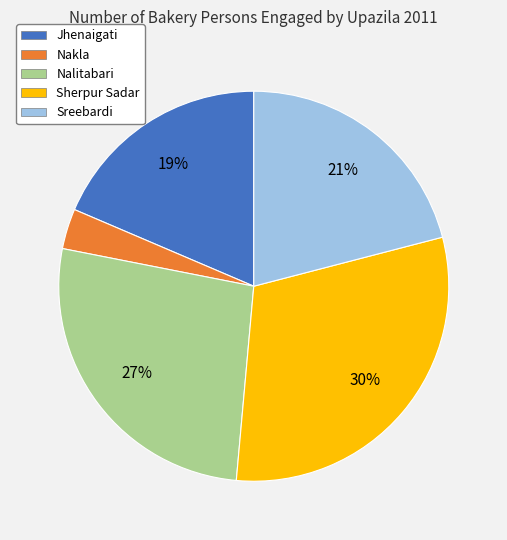

Which has a higher value, Nakla or Sherpur Sadar?

Sherpur Sadar